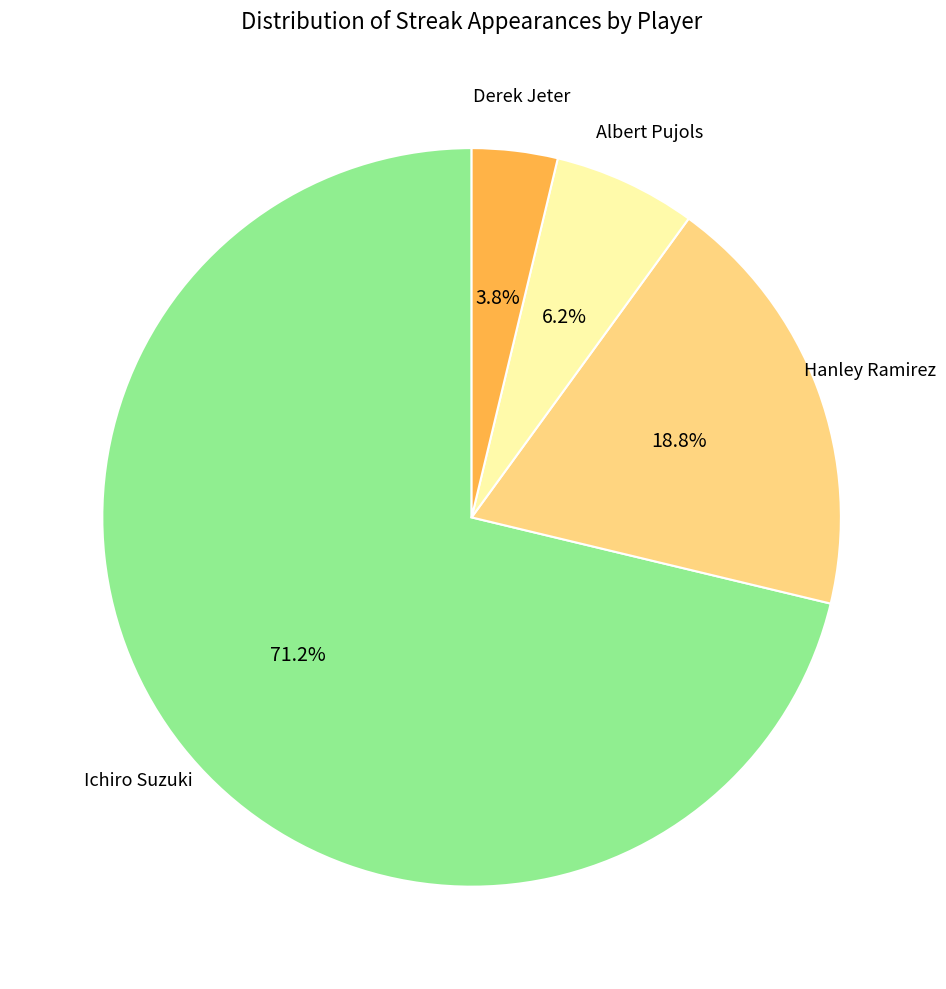

What is the majority slice?

Ichiro Suzuki